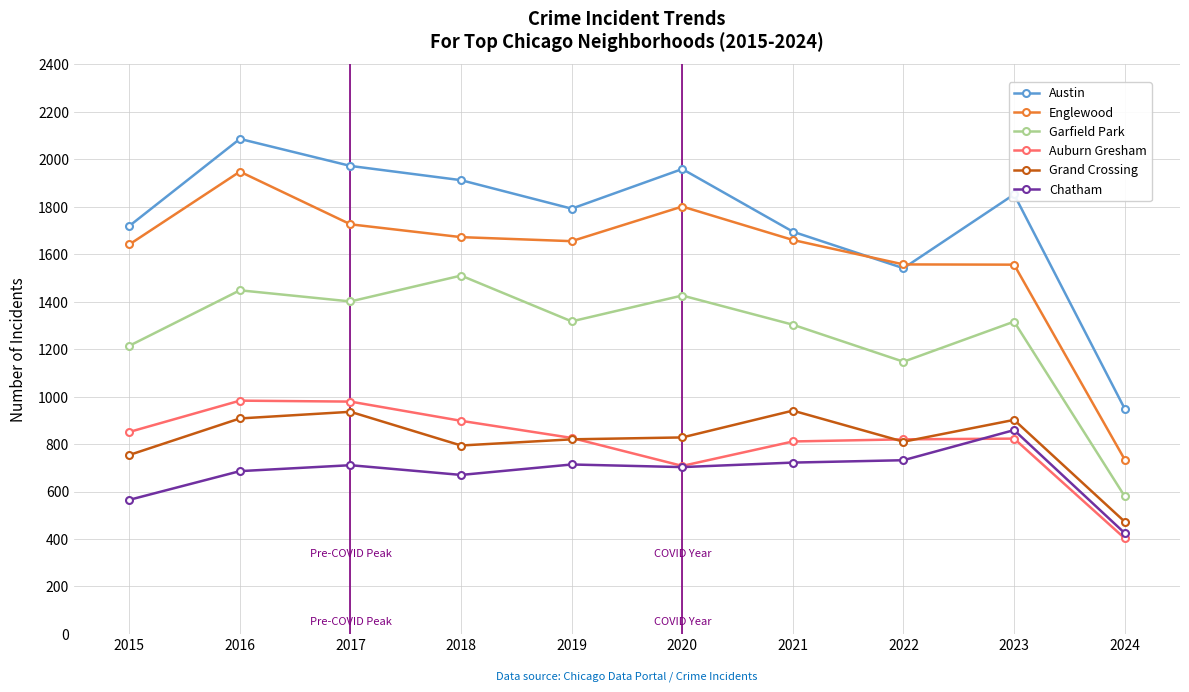

Where is the first local maximum for Grand Crossing?

2017